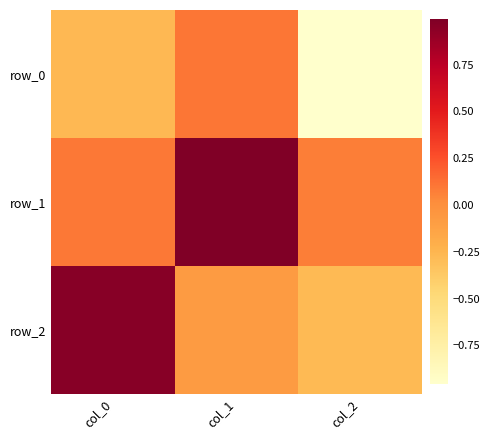

At how many categories does at least one series exceed 0?

3